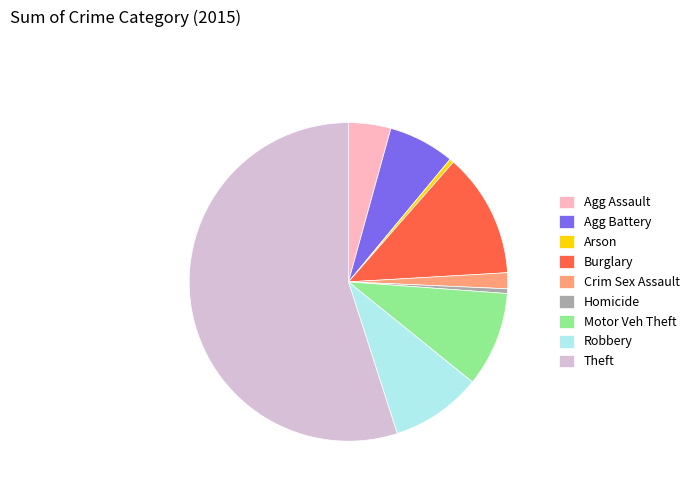

How many segments does this pie chart have?

9